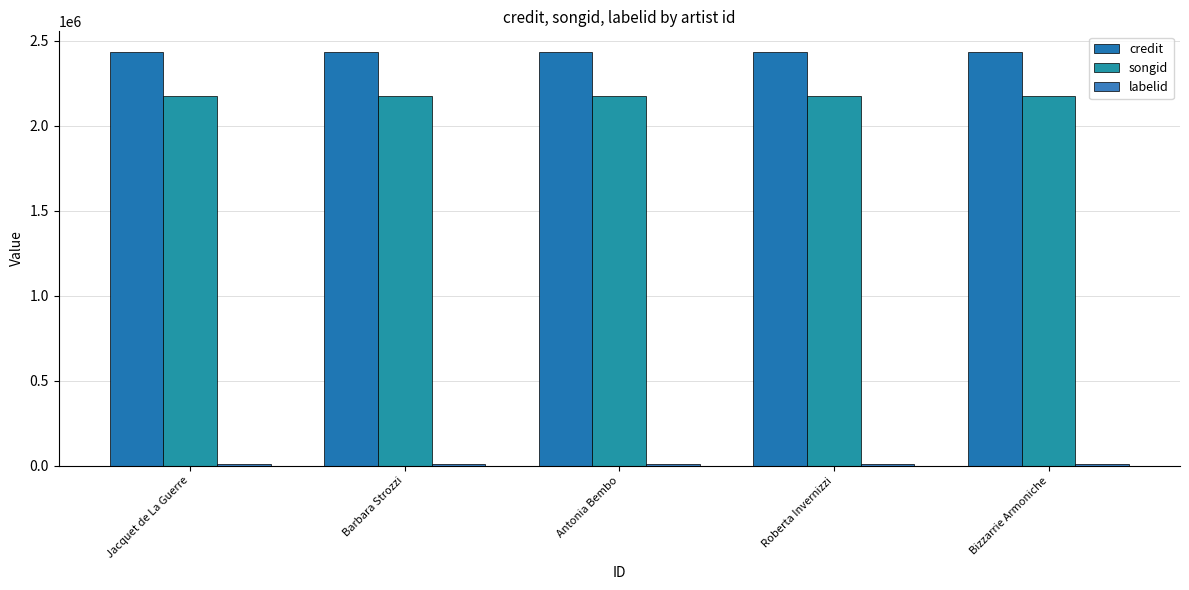

What is the average value of the credit series?

2433977